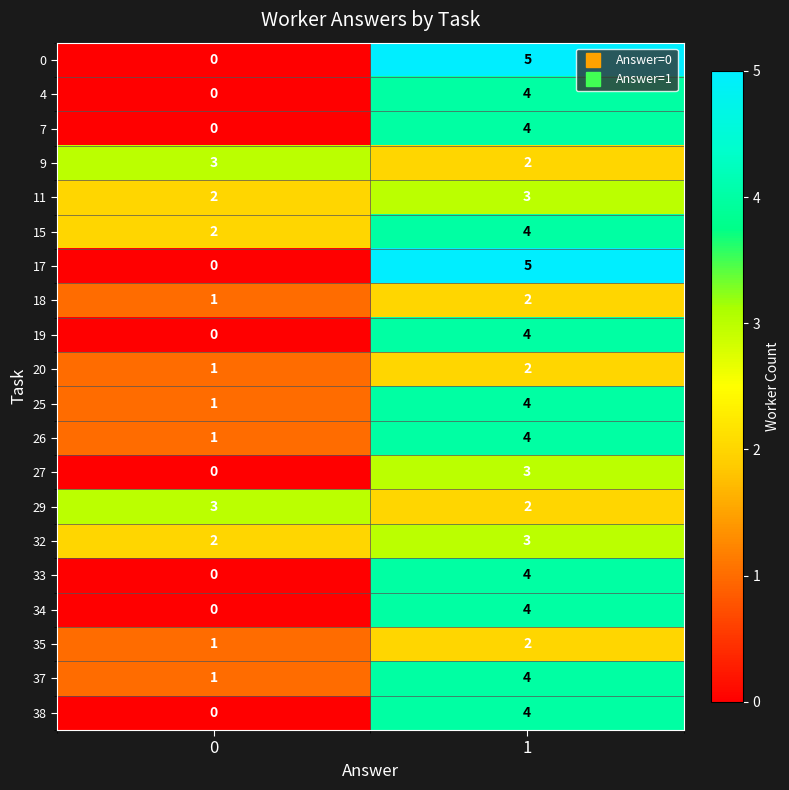

What is the spread (max minus min) of values at 1?

3